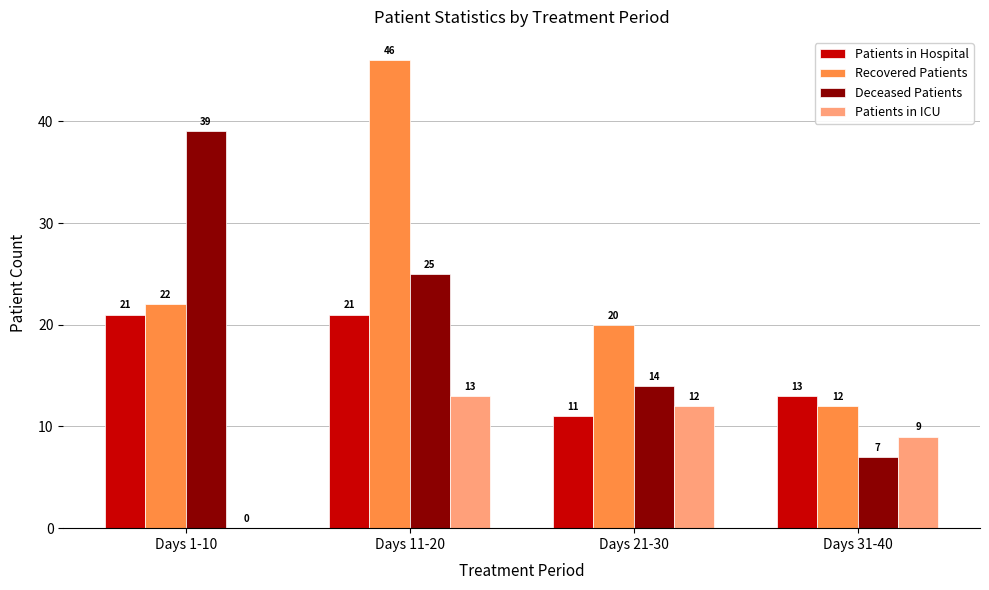

What is the sum of the Recovered Patients values at Days 31-40 and Days 1-10?

34